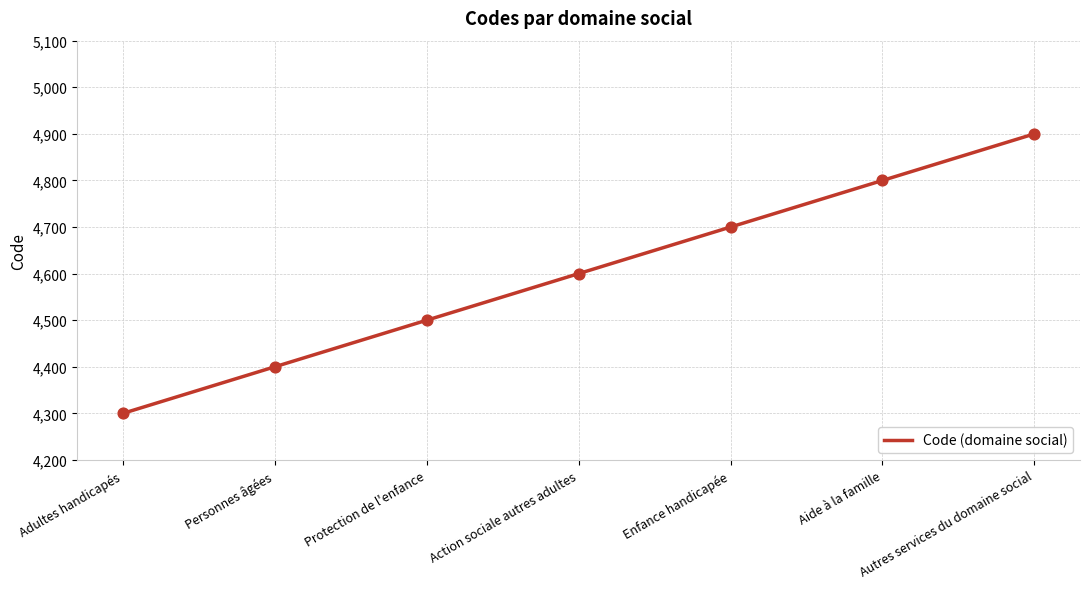

Between Aide à la famille and Enfance handicapée, which is larger?

Aide à la famille